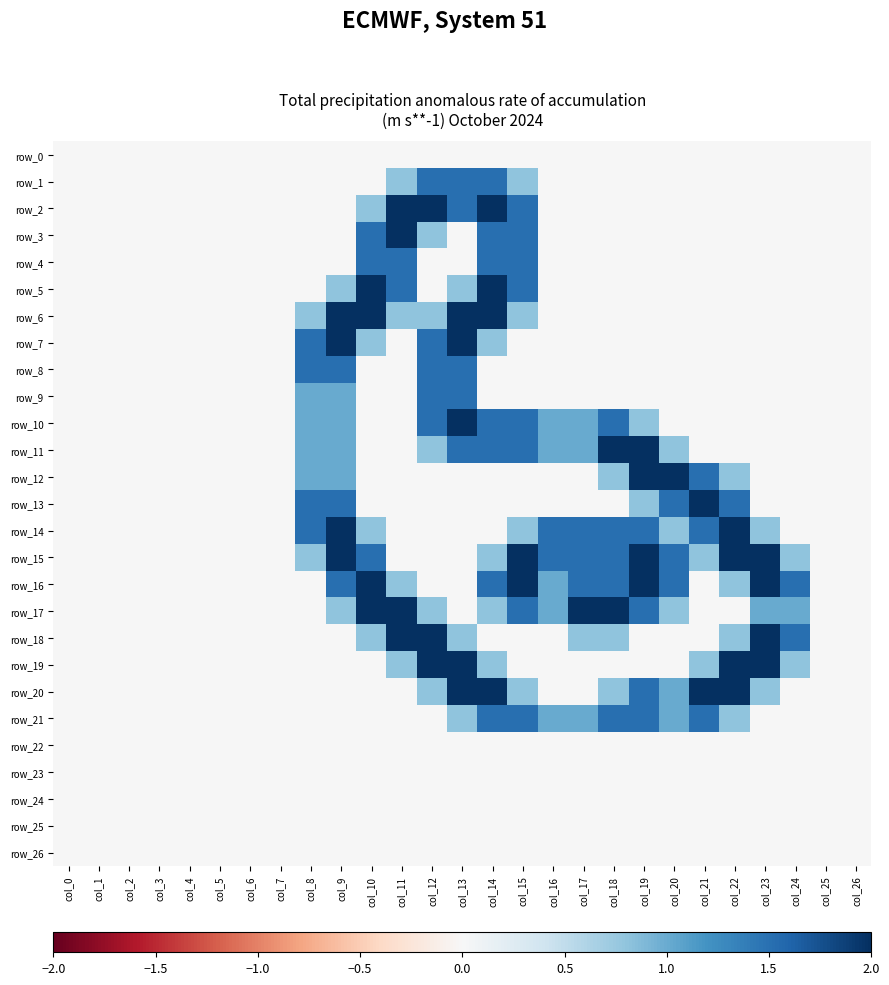

What is the difference between the maximum and minimum values in the row_3 series?

2.0